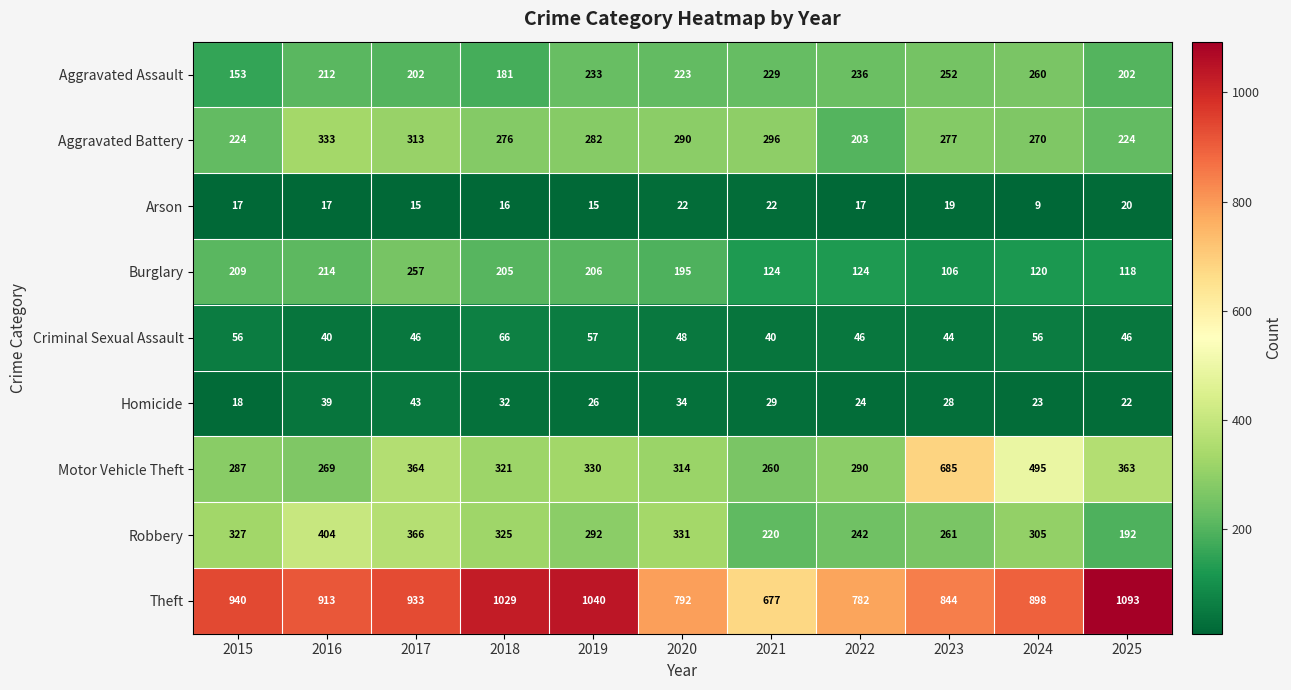

Count the number of data series in this chart.

9